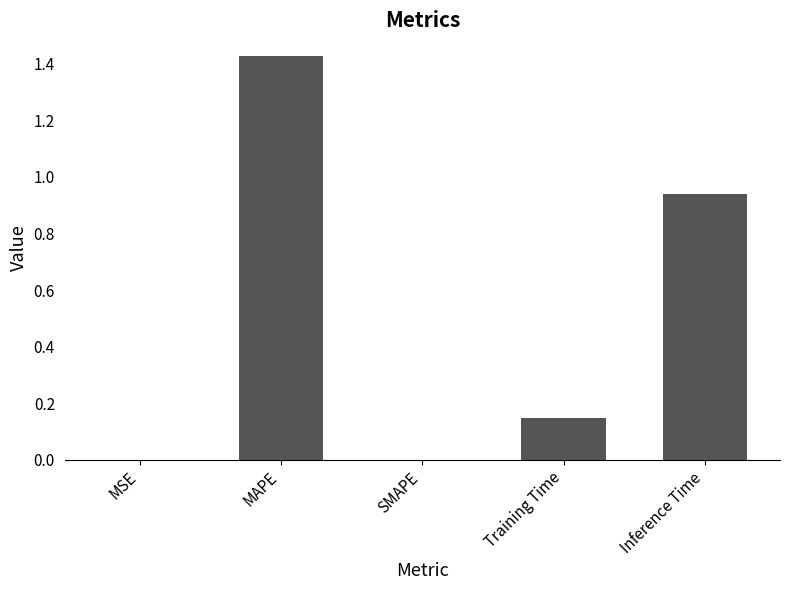

Between SMAPE and Inference Time, which is larger?

Inference Time